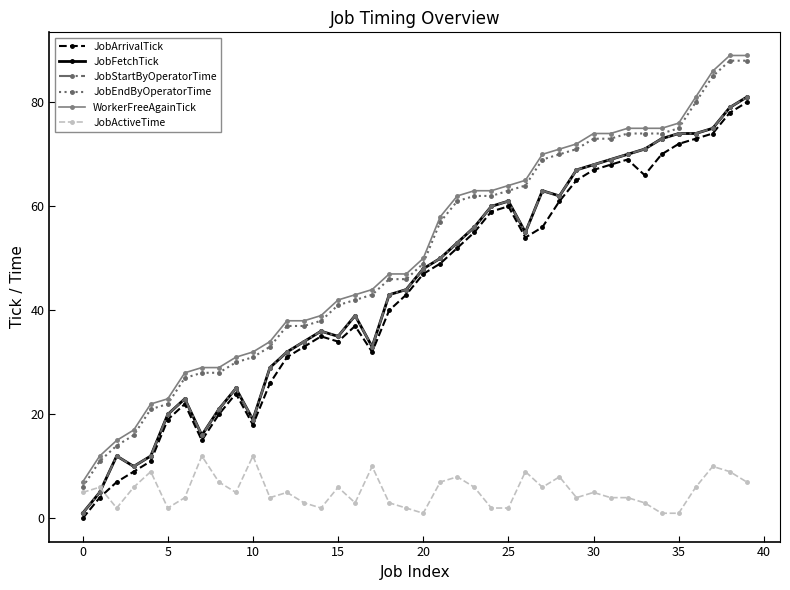

At which category is the sum across all series the highest?

39